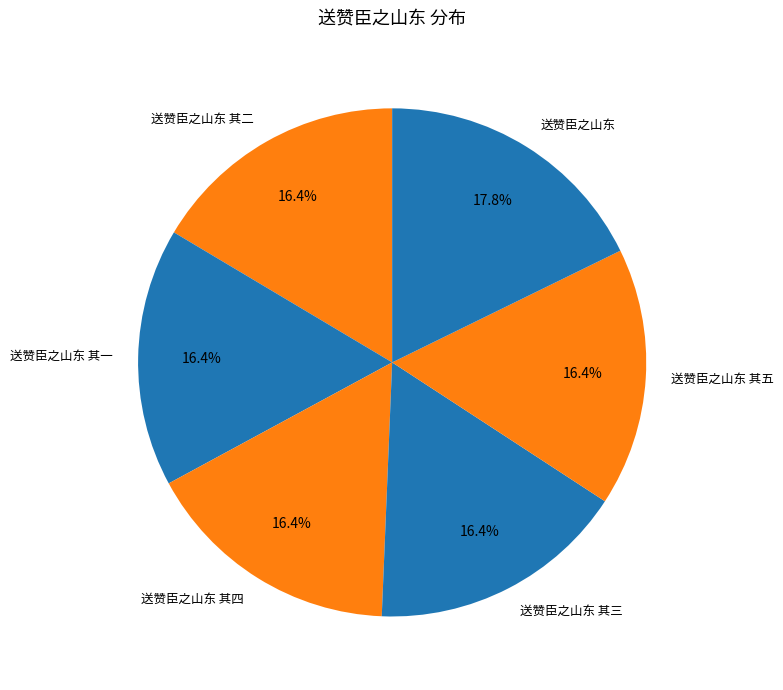

Approximately how many times larger is the value at 送赞臣之山东 其四 compared to 送赞臣之山东 其一?

1.0